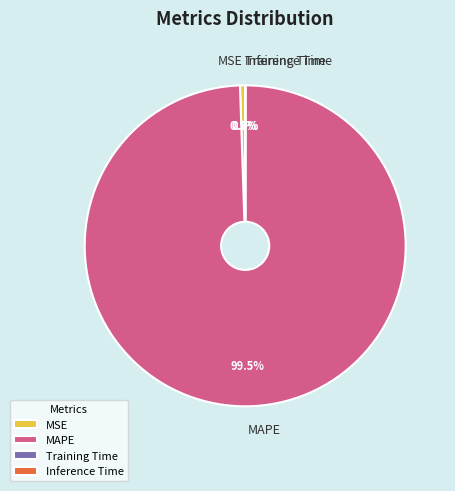

Which slice is the largest?

MAPE